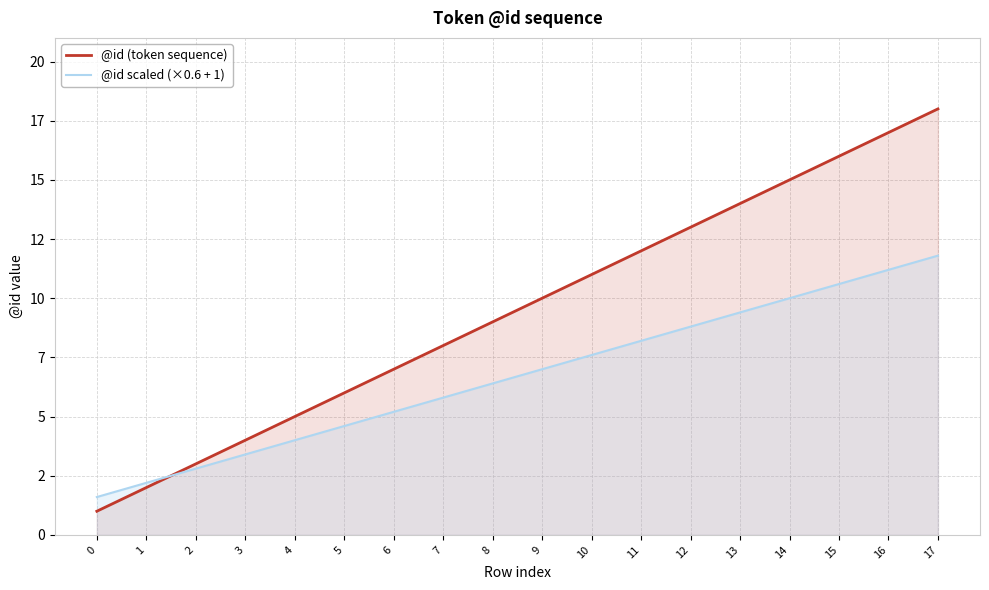

Count the number of categories in the chart.

18